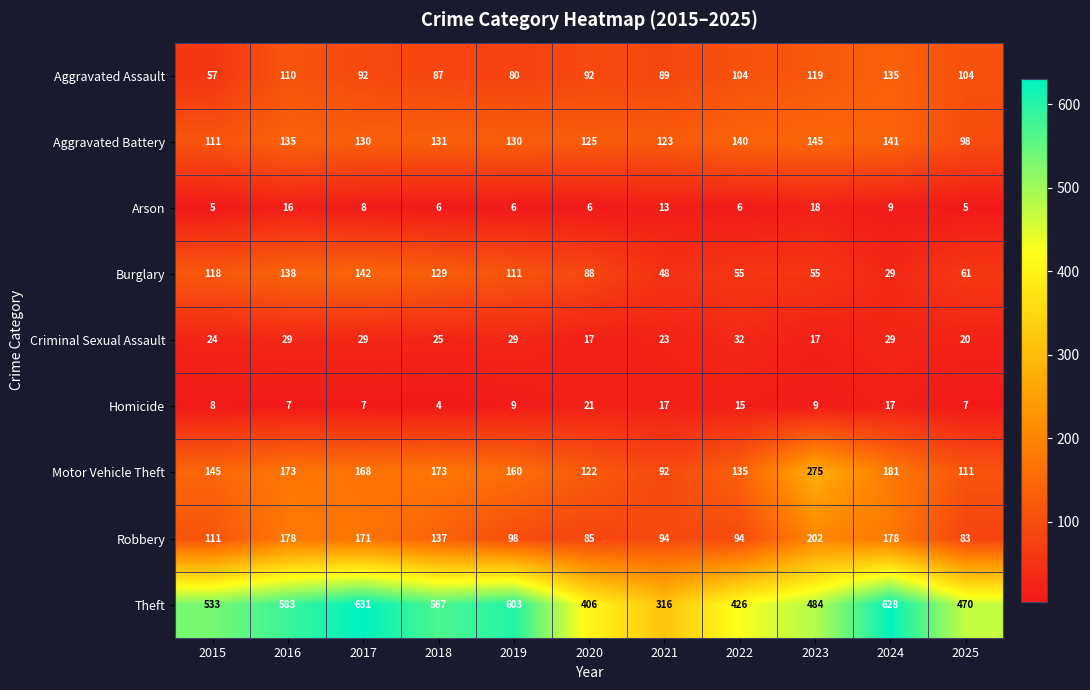

Which series has the largest total across all categories?

Theft